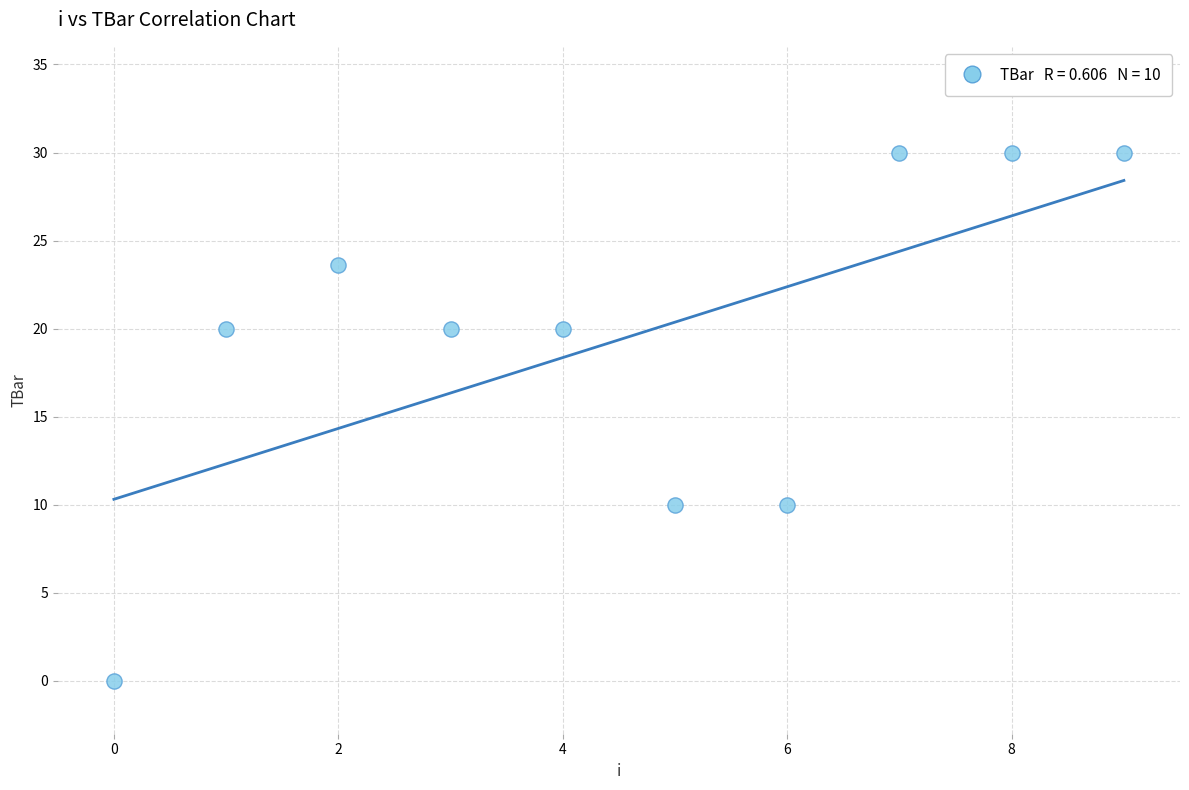

What is the average Y value?

19.4